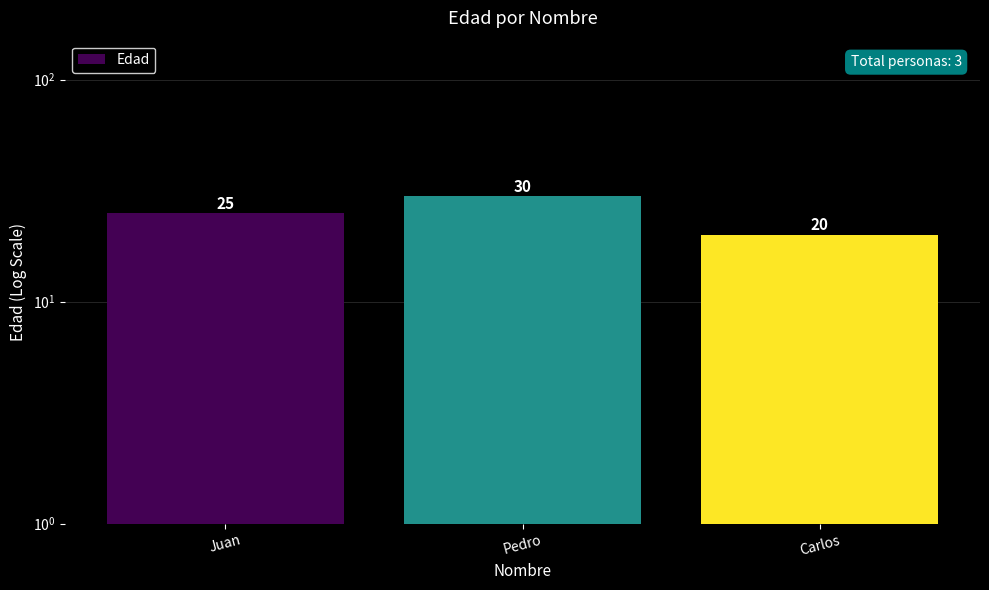

What is the maximum value shown in the chart?

30